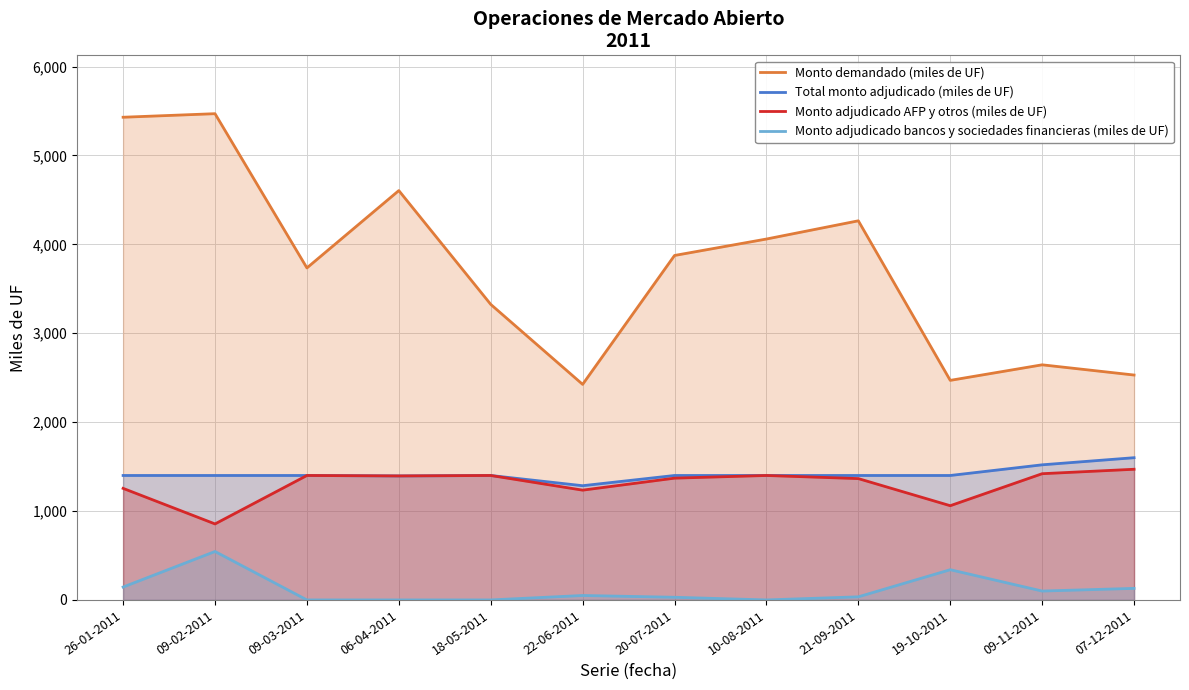

The value of Monto demandado (miles de UF) at 10-08-2011 is 4060. True or false?

True